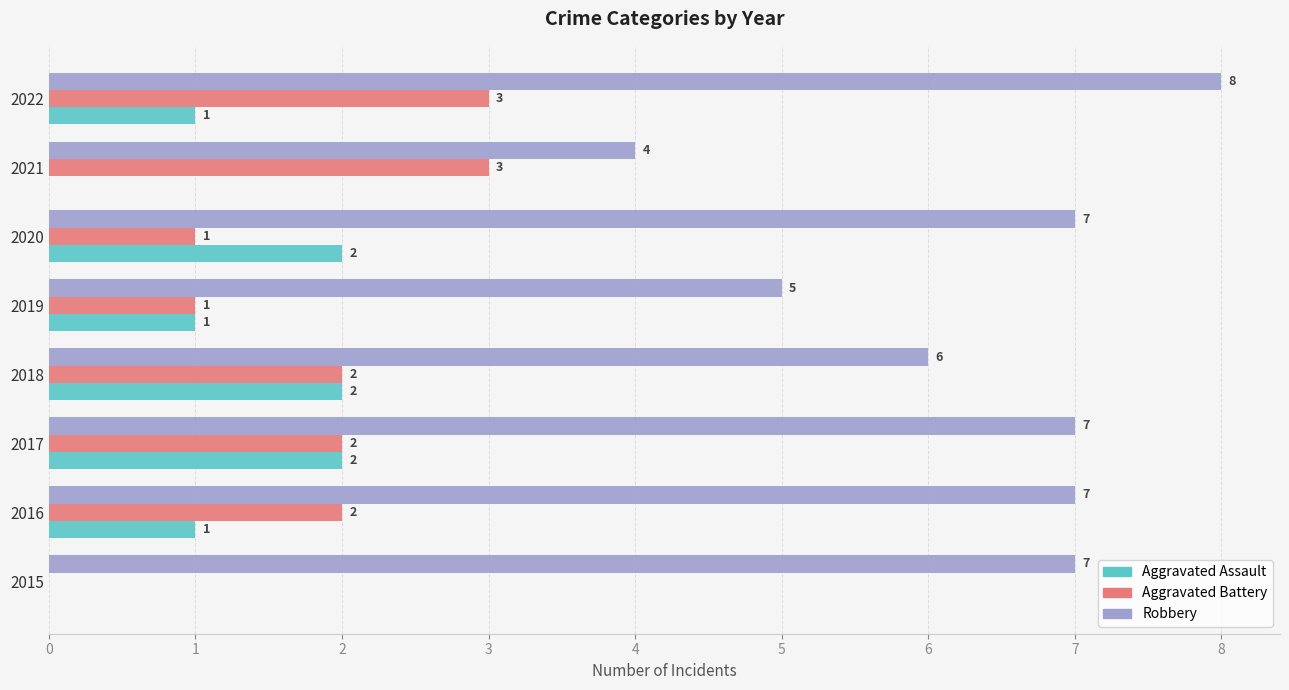

What is the sum of all Aggravated Assault values?

9